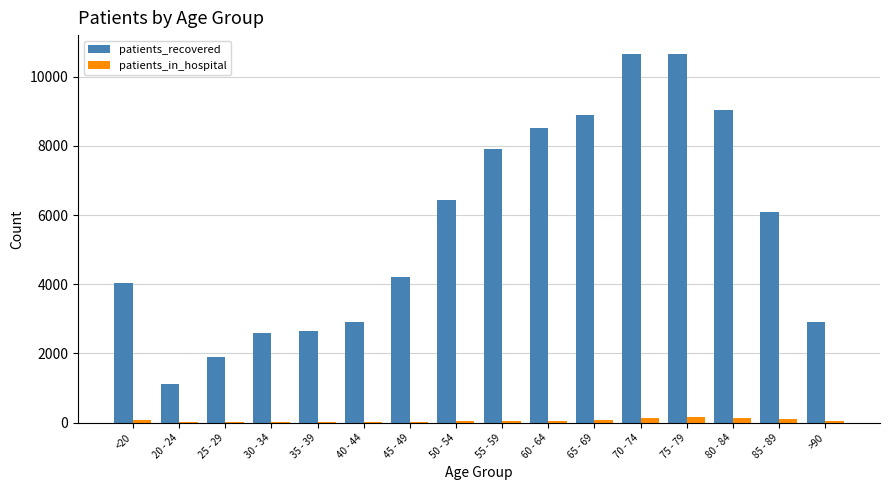

What is the maximum value shown in the chart?

10664